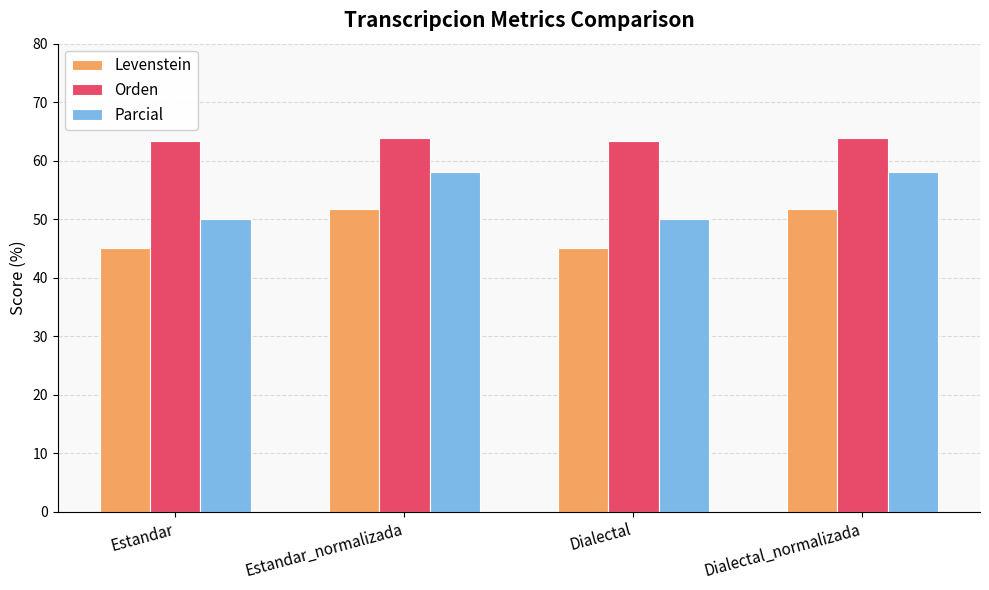

Reading right to left, what are all the values shown in this chart?

Levenstein: Dialectal_normalizada=51.8	Dialectal=45.0	Estandar_normalizada=51.8	Estandar=45.0
Orden: Dialectal_normalizada=64.0	Dialectal=63.4	Estandar_normalizada=64.0	Estandar=63.4
Parcial: Dialectal_normalizada=58.1	Dialectal=50.0	Estandar_normalizada=58.1	Estandar=50.0